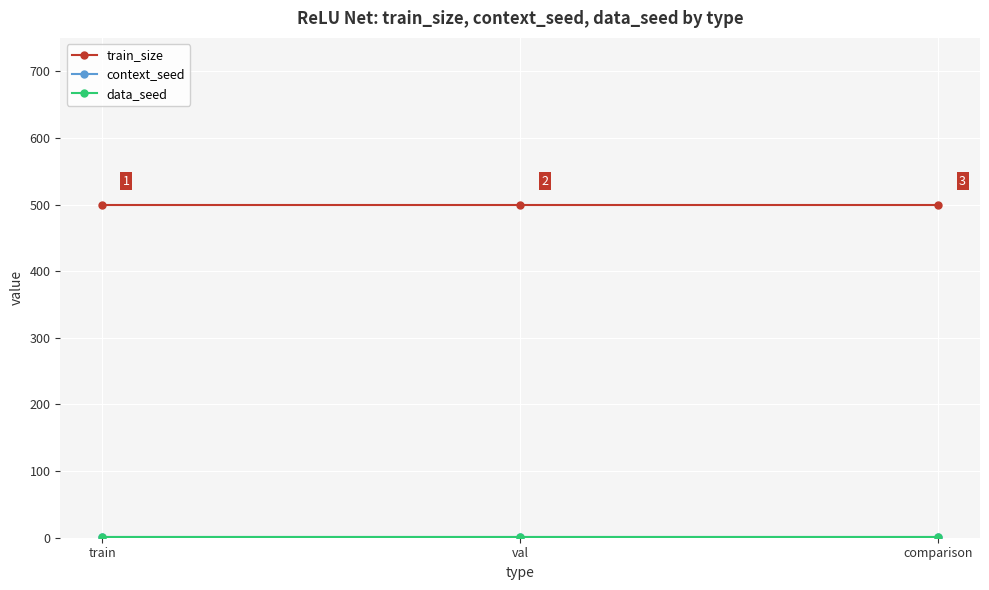

Reading right to left, transcribe all the data shown in this chart.

train_size: comparison=500	val=500	train=500
context_seed: comparison=1	val=1	train=1
data_seed: comparison=1	val=1	train=1